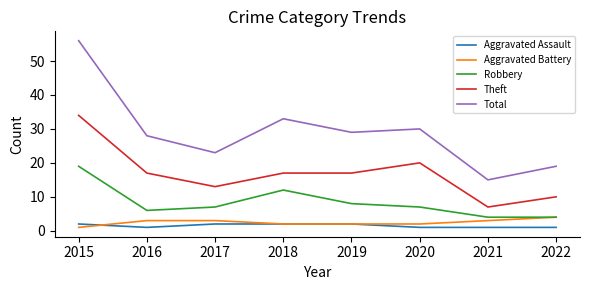

What is the average value of the Theft series?

17